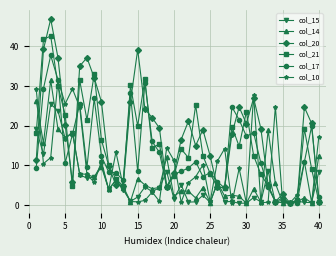

Which series has the largest total across all categories?

col_20